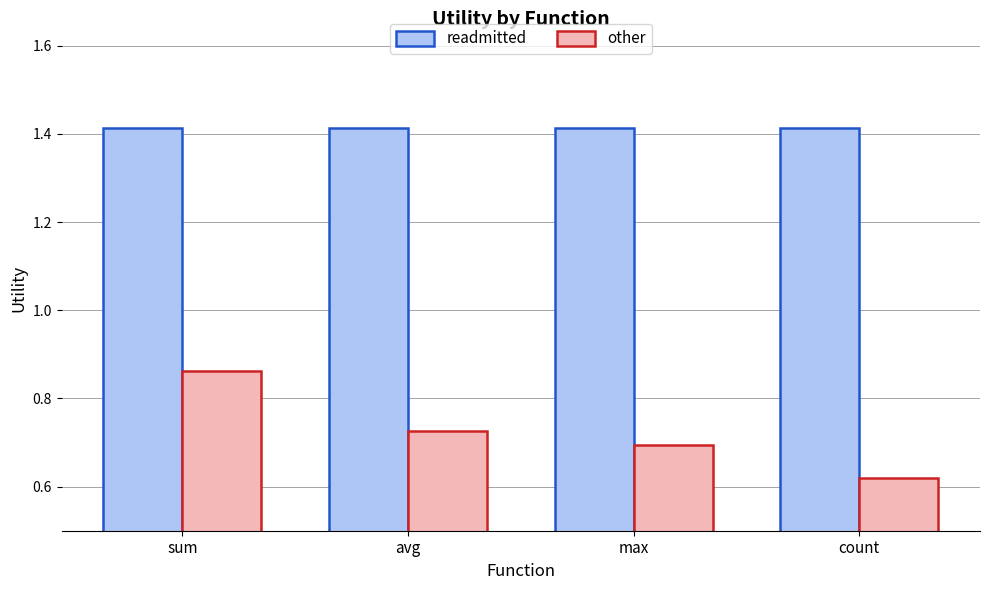

Rank the series by their maximum value, from highest to lowest.

readmitted, other